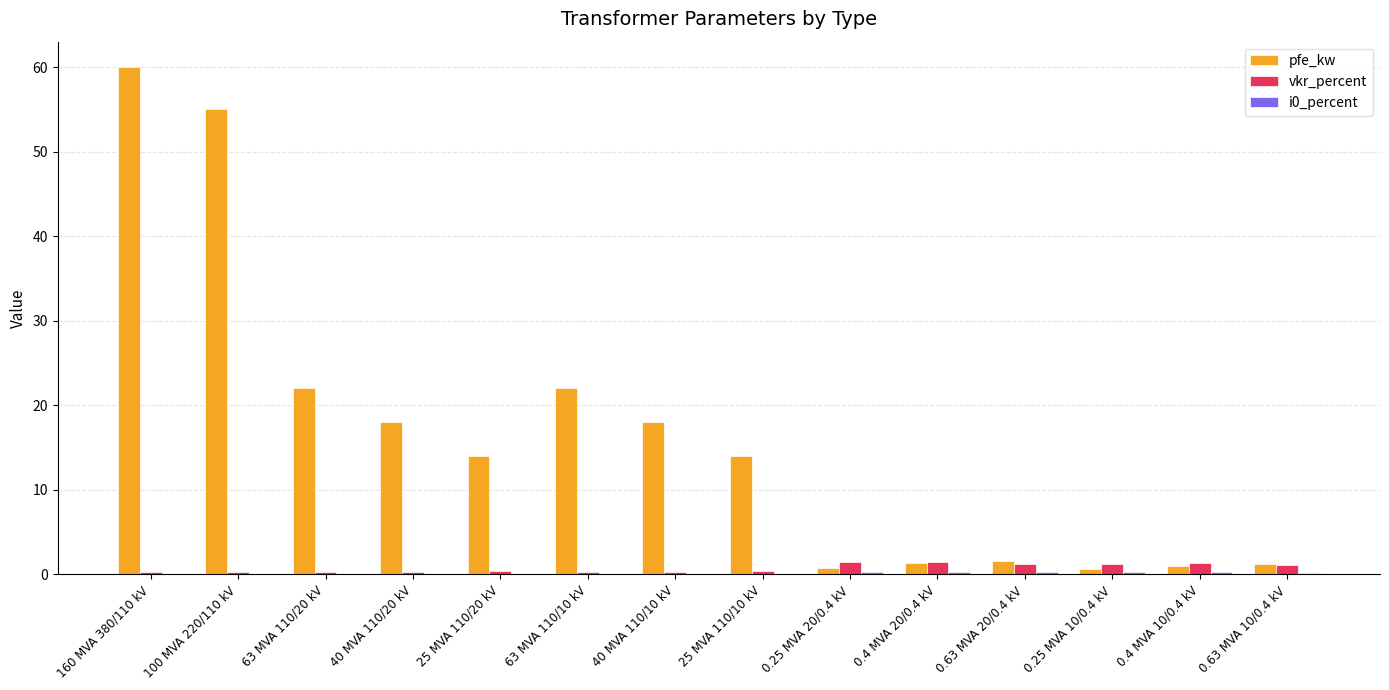

Which series has the largest total across all categories?

pfe_kw